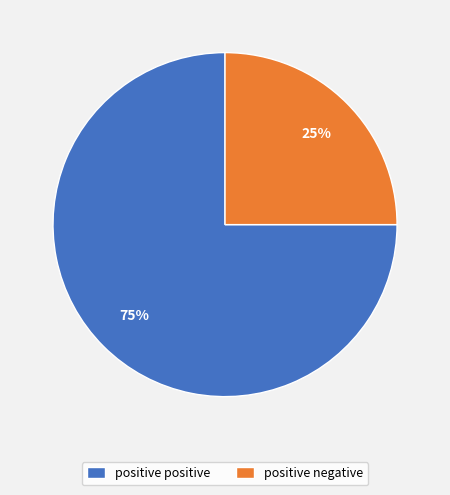

How many segments does this pie chart have?

2